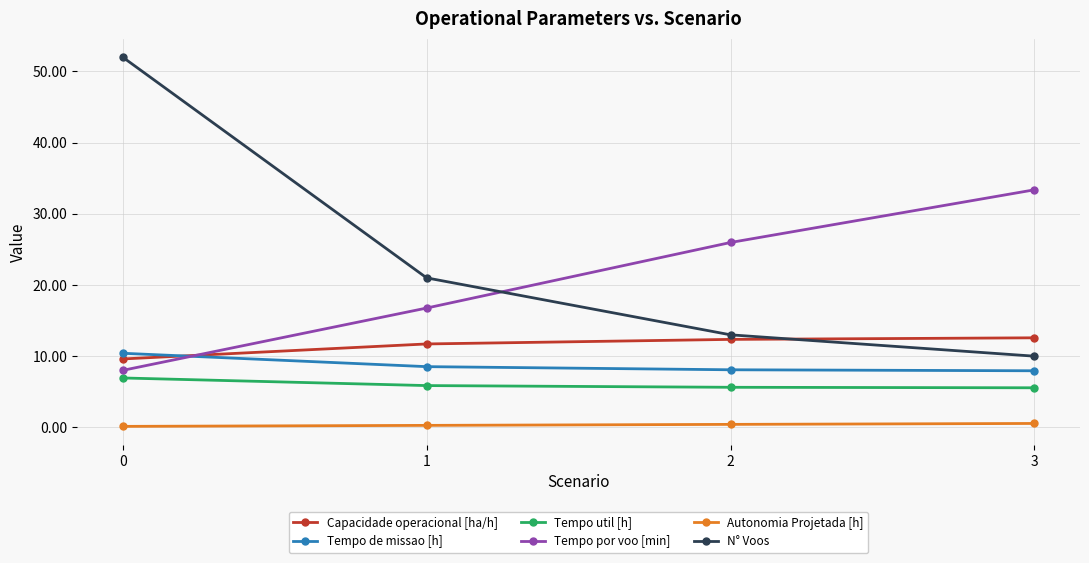

The N° Voos series shows 13.0 at 2. True or false?

True